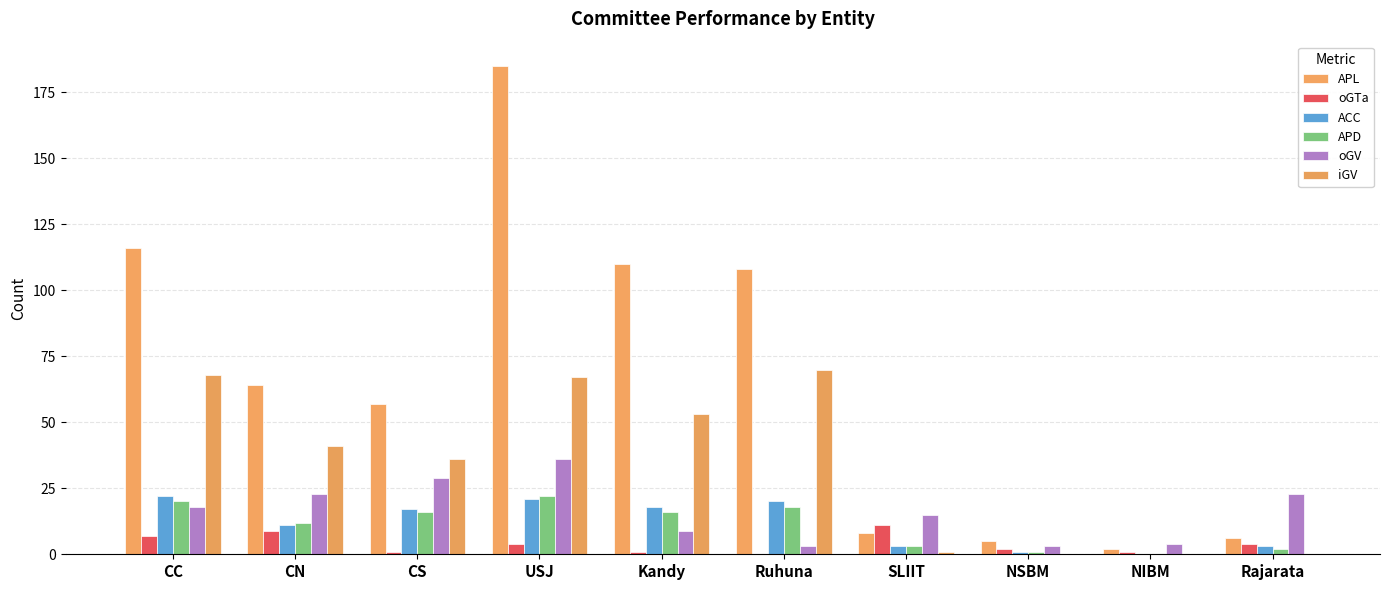

What is the spread (max minus min) of values at CN?

55